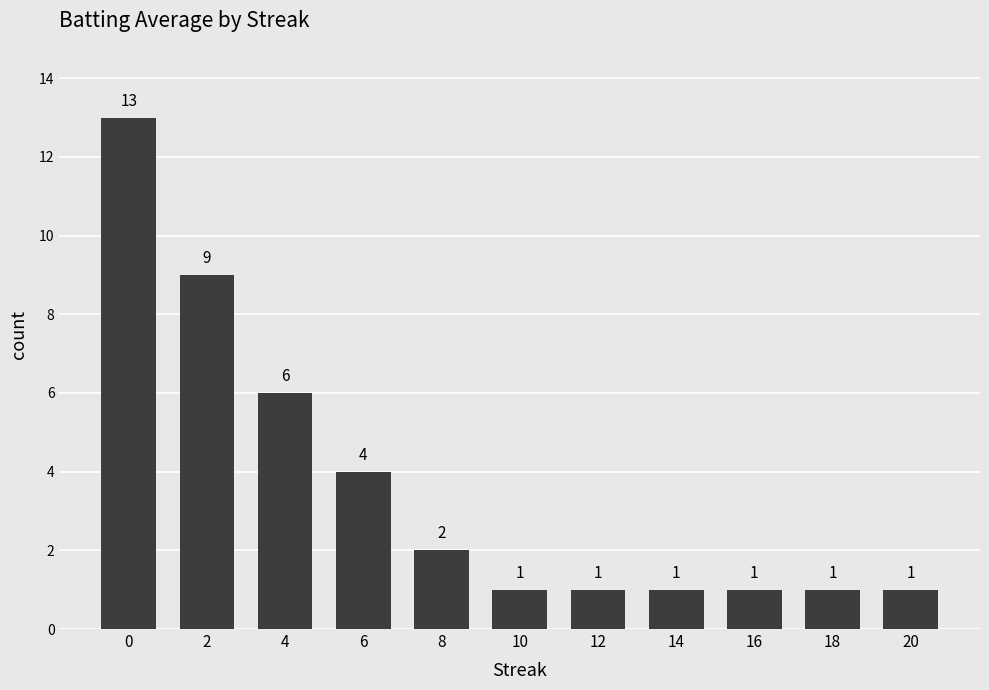

What is the ratio of the value at 2 to the value at 10?

9.0